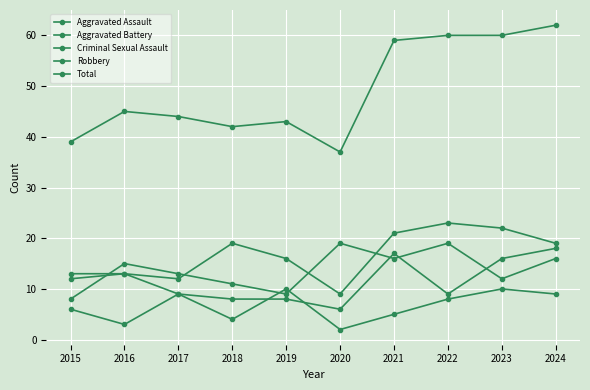

What is the smallest value displayed?

2